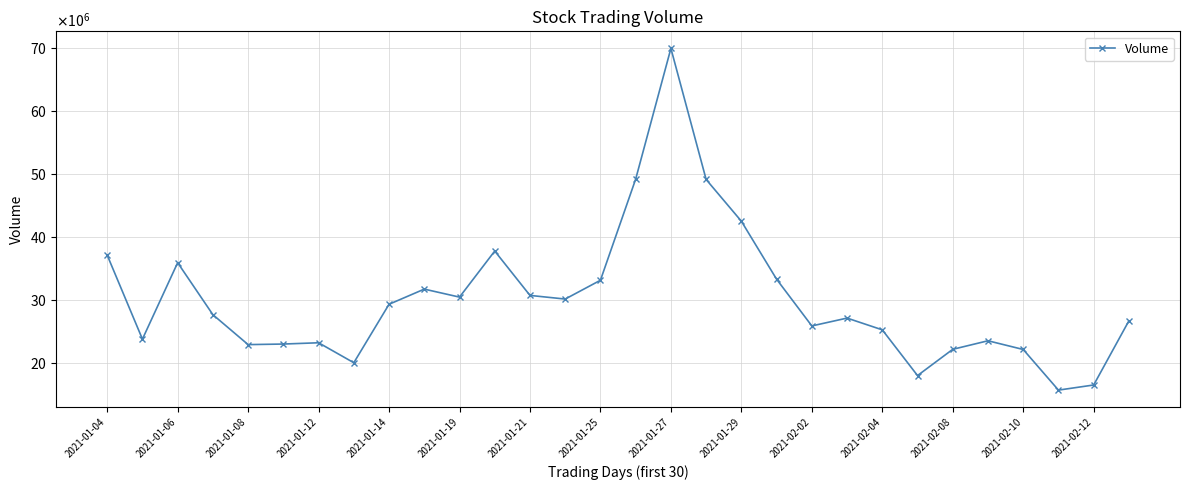

Is this an area chart (filled region under the line)?

No